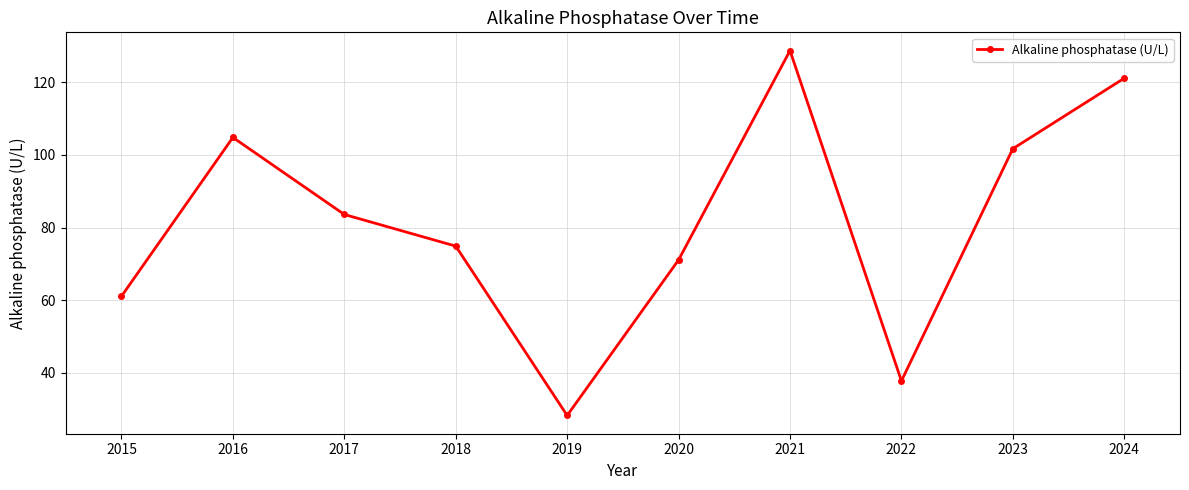

How many lines are shown in the chart?

1